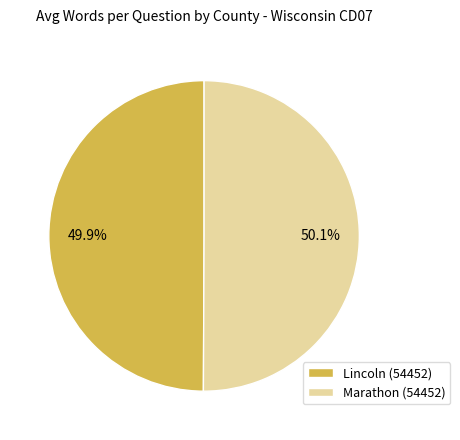

The Marathon (54452) slice represents 50% of the pie. True or false?

True